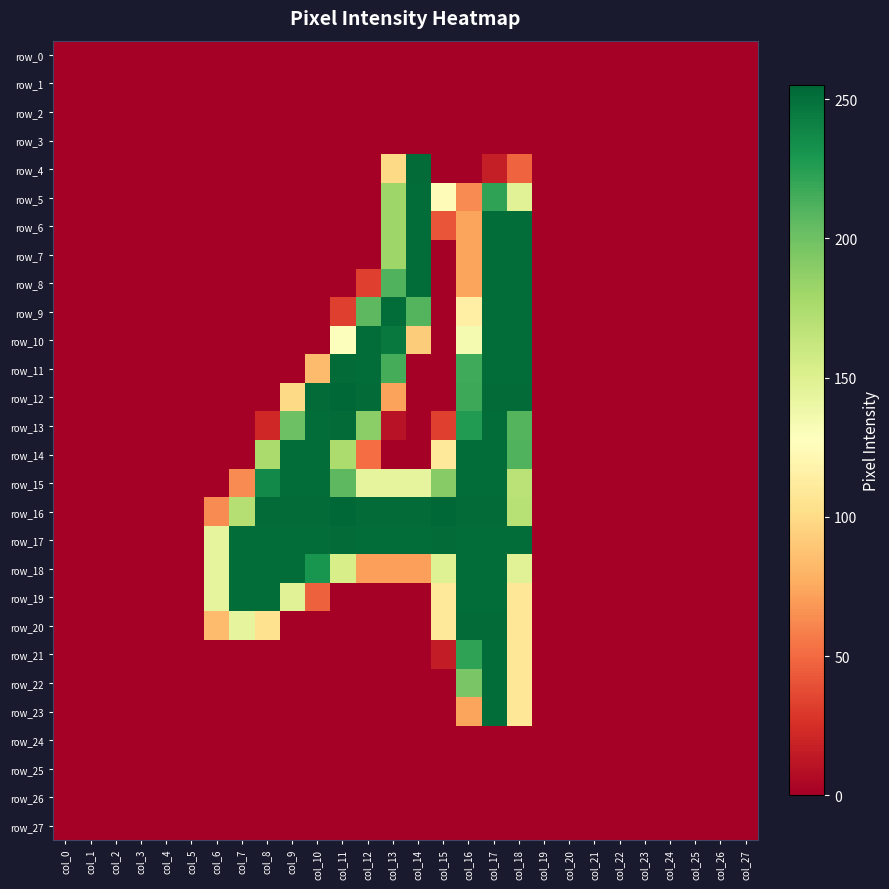

How many values in the row_13 series exceed 0?

10